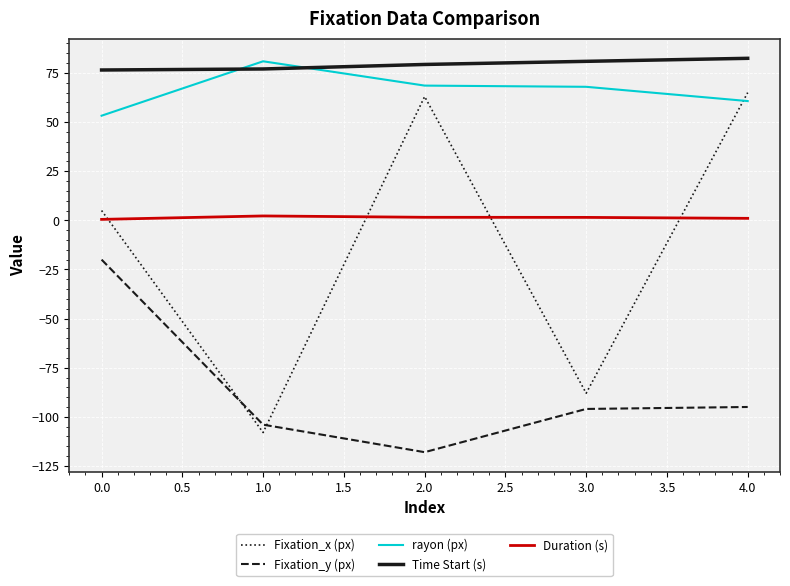

True or false: Duration (s) and rayon (px) intersect in this chart.

False